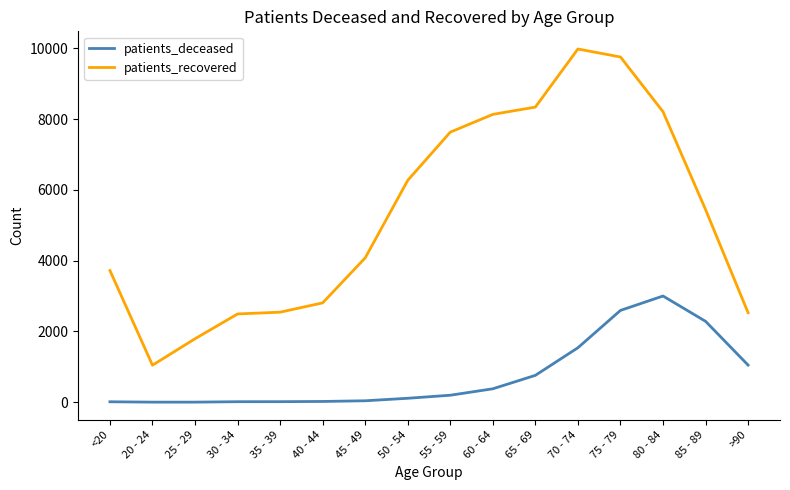

Which series changed the most between 35 - 39 and 80 - 84?

patients_recovered